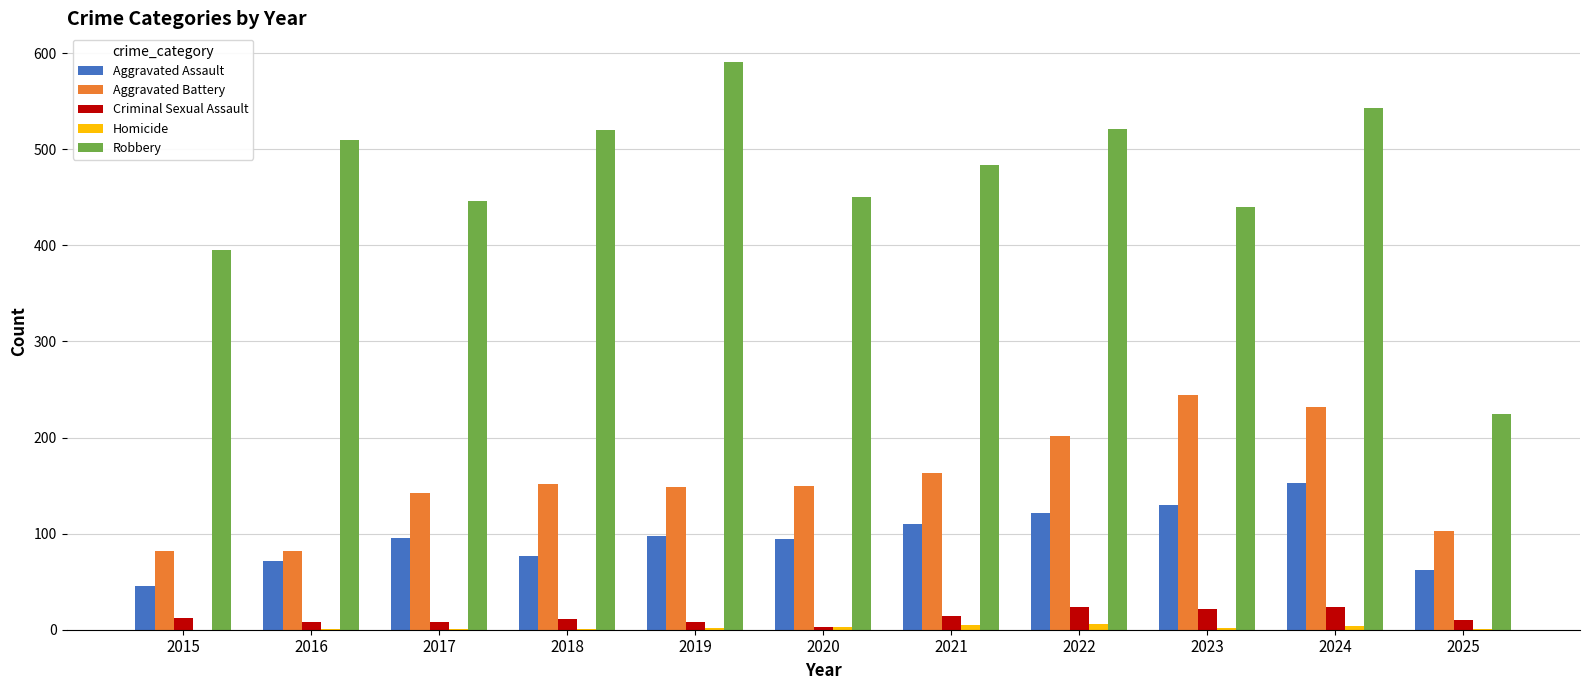

Which series changed the most between 2021 and 2023?

Aggravated Battery